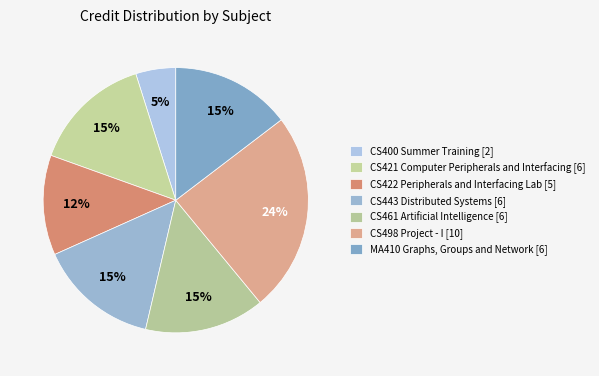

The CS498 Project - I slice represents 24% of the pie. True or false?

True